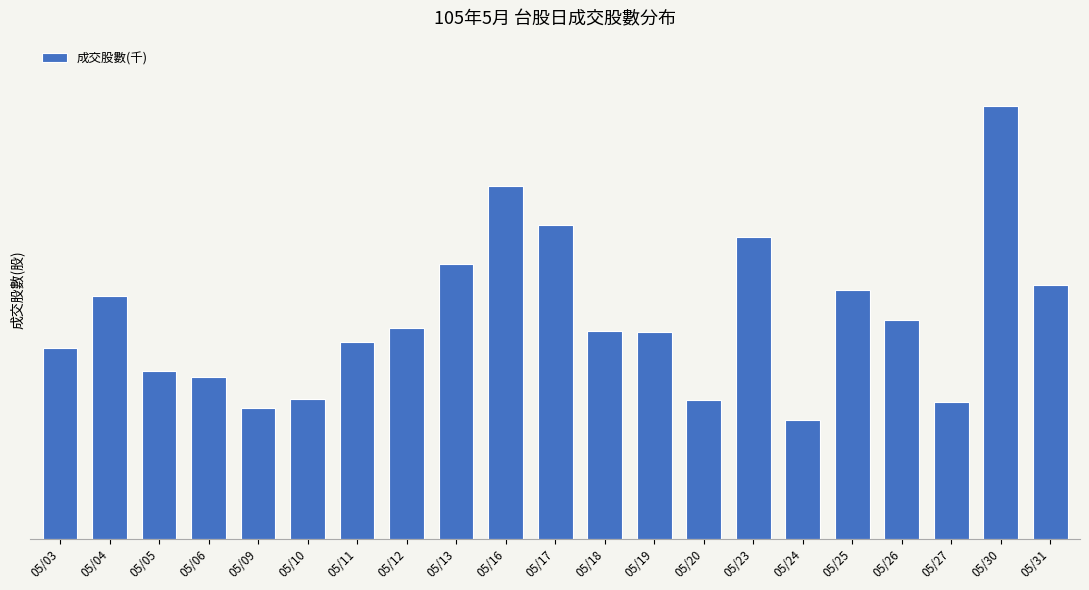

At which label is the value closest to 227011?

05/13